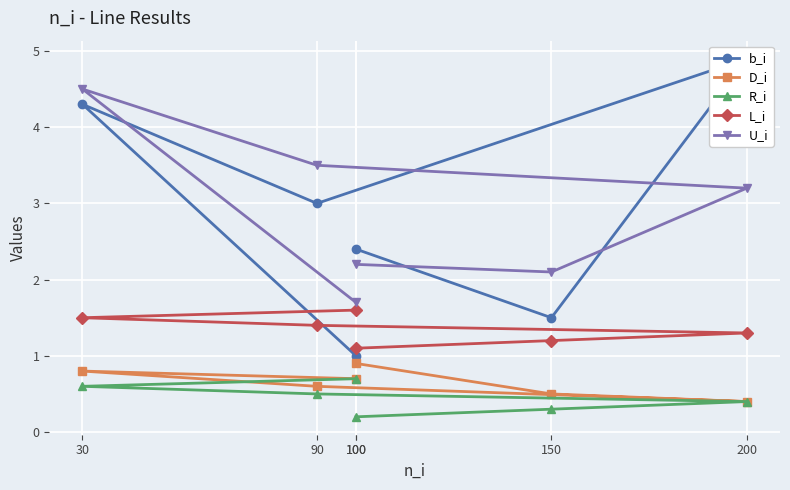

Does the chart display data point markers on the line(s)?

Yes